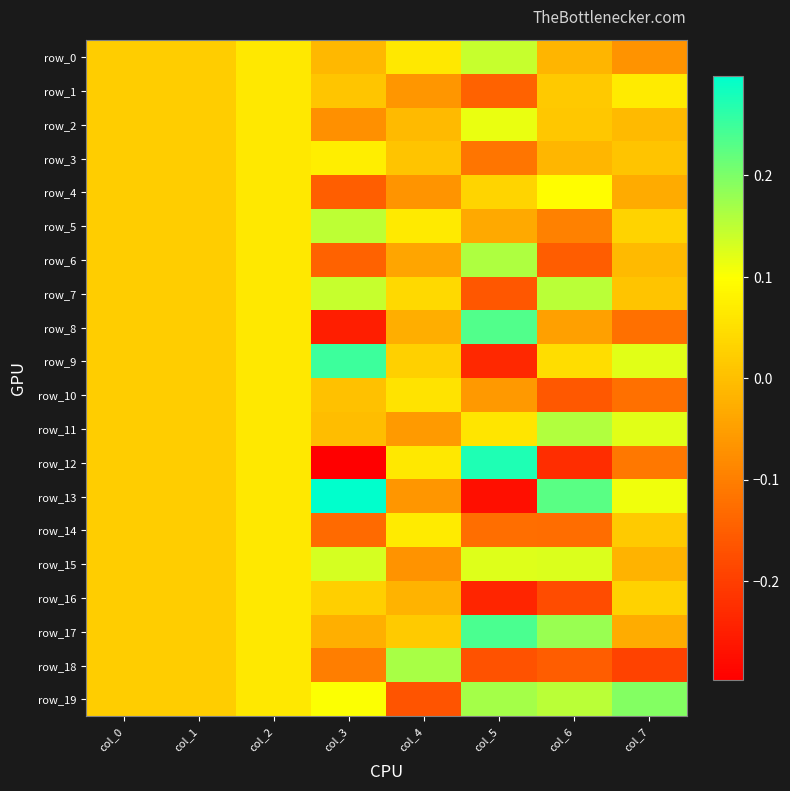

Where does the row_18 series first go above 0?

col_0